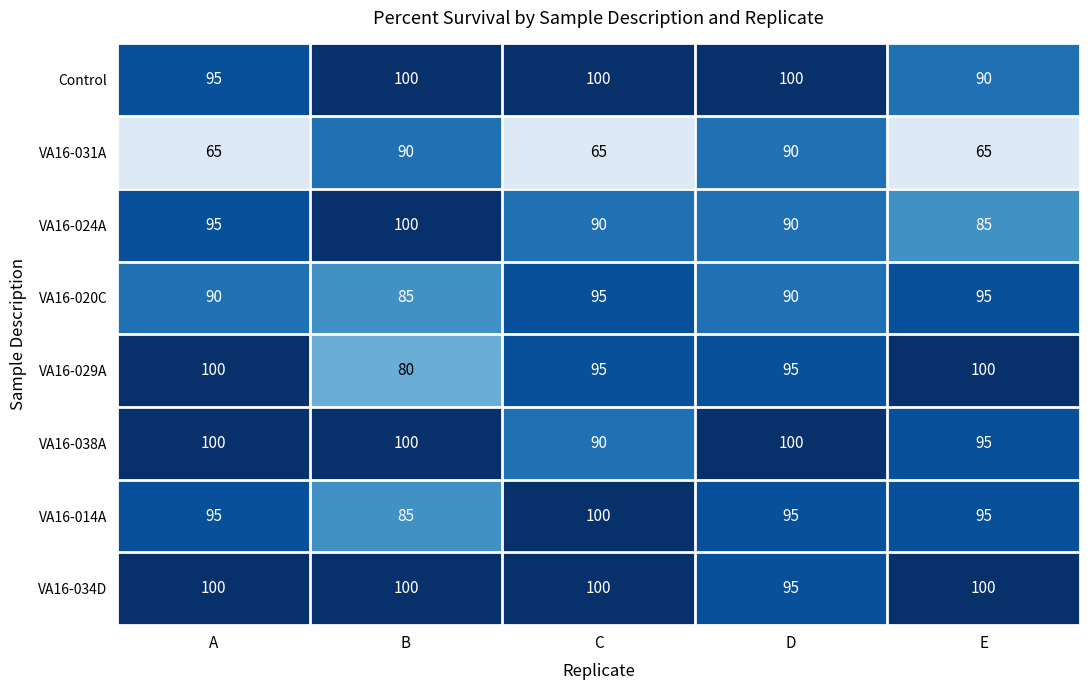

What is the sum of all VA16-034D values?

495